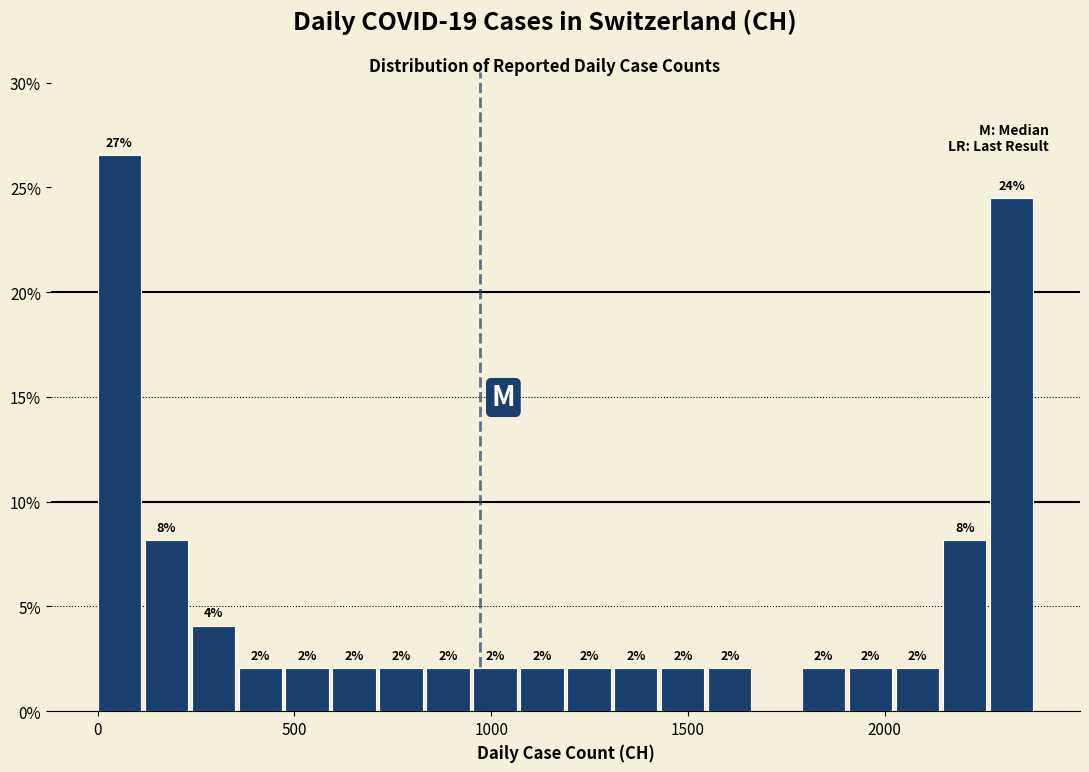

Read against the x-axis, roughly where is the centre of the tallest bar?

50